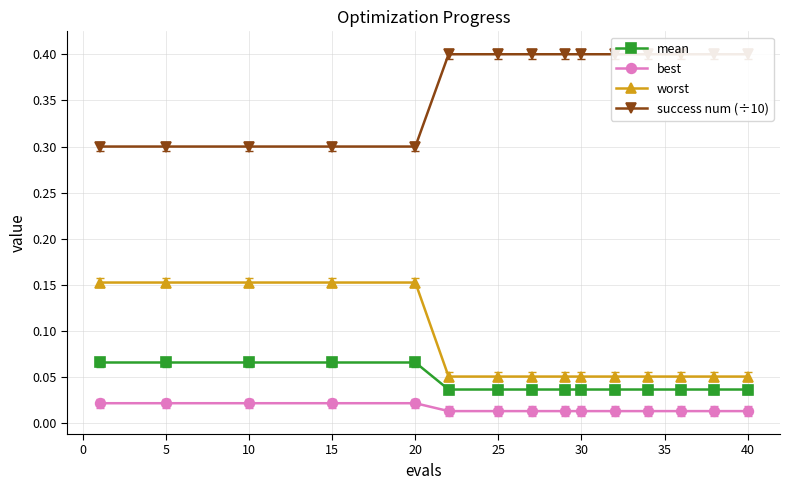

Is the value of mean at 5 greater than the value of best at 15?

Yes